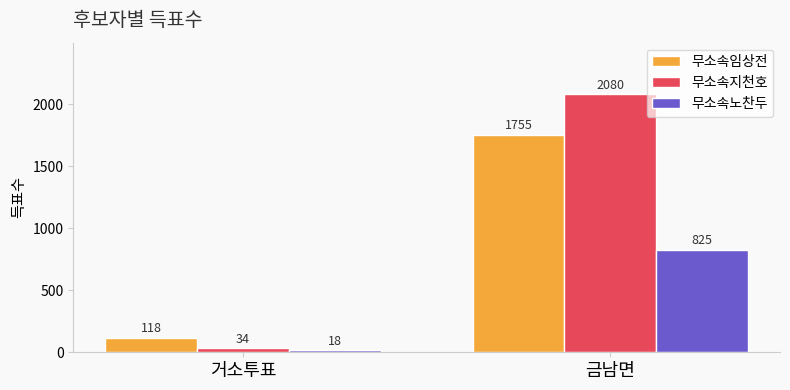

The 무소속노찬두 series shows 18 at 거소투표. True or false?

True